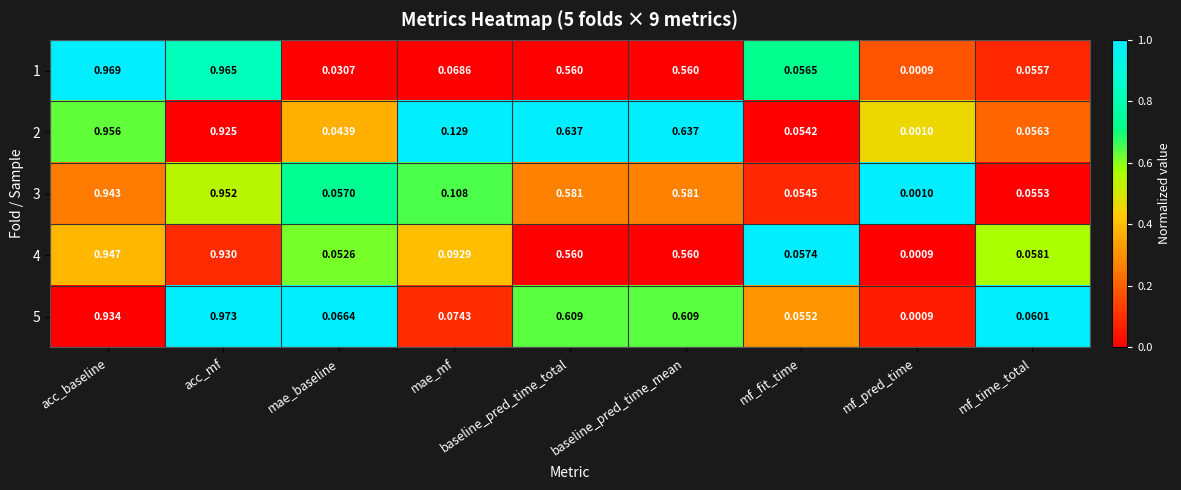

Which category has the highest value across all series?

acc_mf